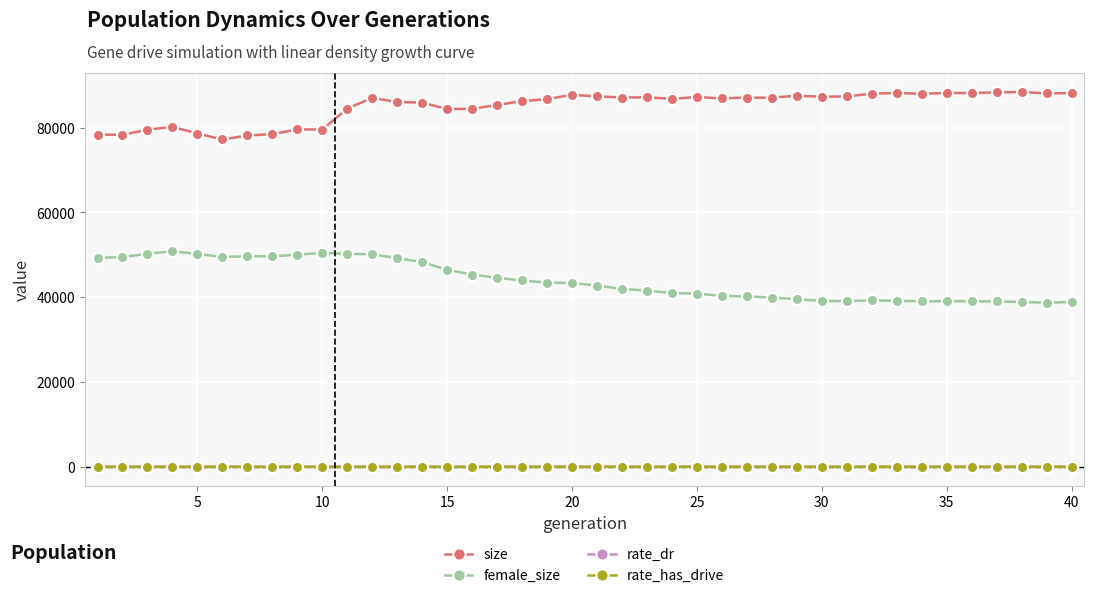

True or false: size and rate_has_drive cross at least once.

False